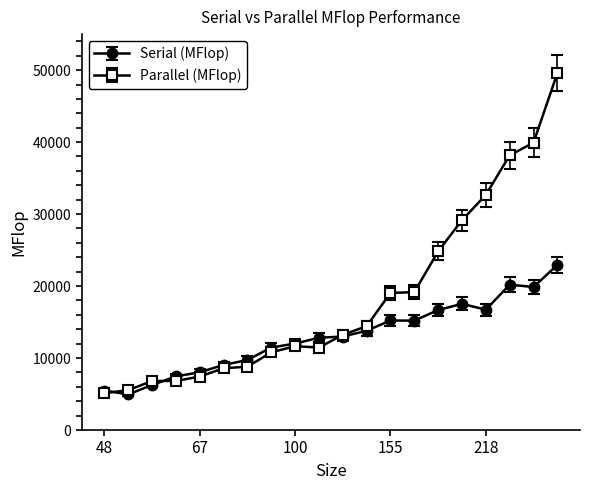

What is the difference between the maximum and minimum values in the Parallel (MFlop) series?

44438.0